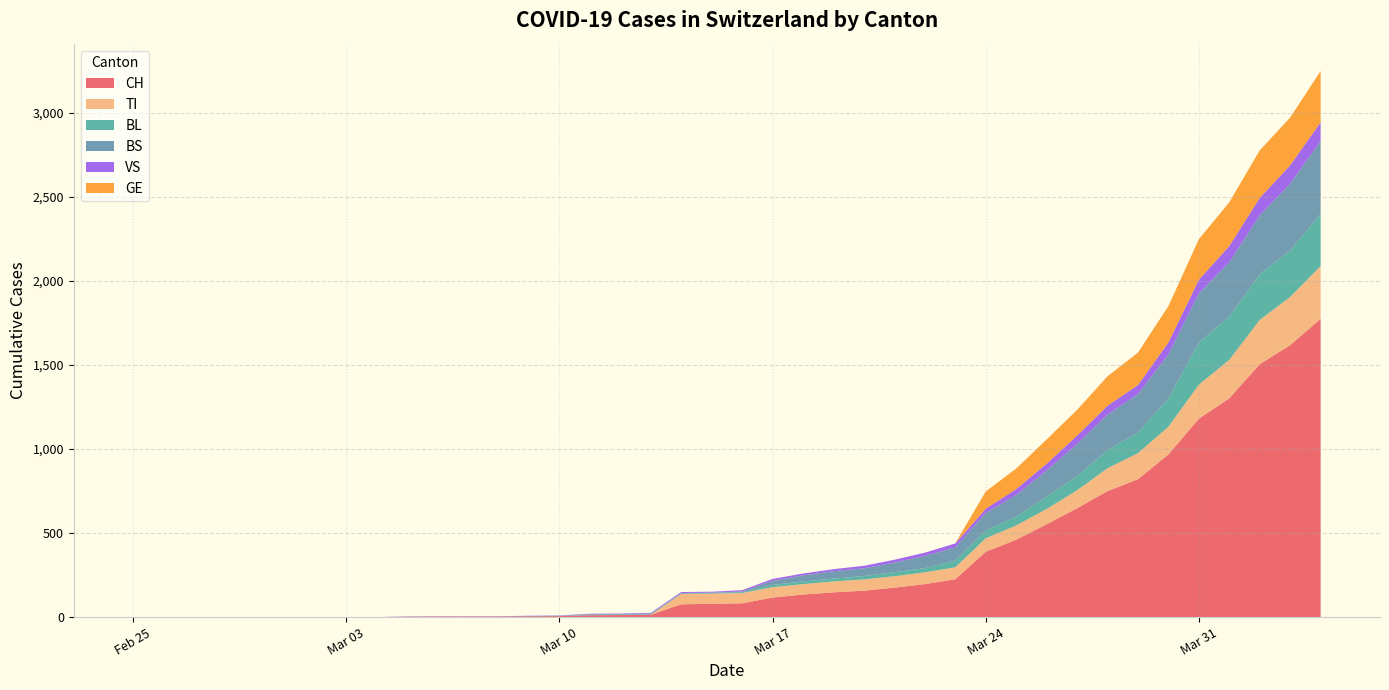

Reading left to right, list all the values displayed in this chart.

CH: 0	0	0	0	0	0	0	0	0	2	3	3	3	5	6	11	12	14	76	79	82	116	134	147	157	175	196	225	388	460	552	647	749	820	967	1180	1301	1504	1617	1774
TI: 0	0	0	0	0	0	0	0	0	0	0	0	0	0	0	0	0	0	61	61	61	62	62	65	67	68	70	71	80	85	91	107	136	155	165	202	229	263	287	314
BL: 0	0	0	0	0	0	0	0	0	0	0	0	0	1	2	2	2	2	2	5	5	13	16	17	20	24	25	40	46	53	73	84	108	123	167	251	258	272	277	309
BS: 0	0	0	0	0	0	0	0	0	0	0	0	0	0	0	4	4	4	4	0	4	25	36	44	46	57	73	78	105	128	155	191	211	228	263	292	323	350	397	434
VS: 0	0	0	0	0	0	0	0	0	2	2	2	2	2	2	3	3	5	6	6	8	11	11	12	15	17	19	24	25	35	41	50	53	54	71	81	96	104	109	112
GE: 0	0	0	0	0	0	0	0	0	0	0	0	0	0	0	0	0	0	0	0	0	0	0	0	0	0	0	0	103	122	144	153	175	193	216	241	260	283	284	305